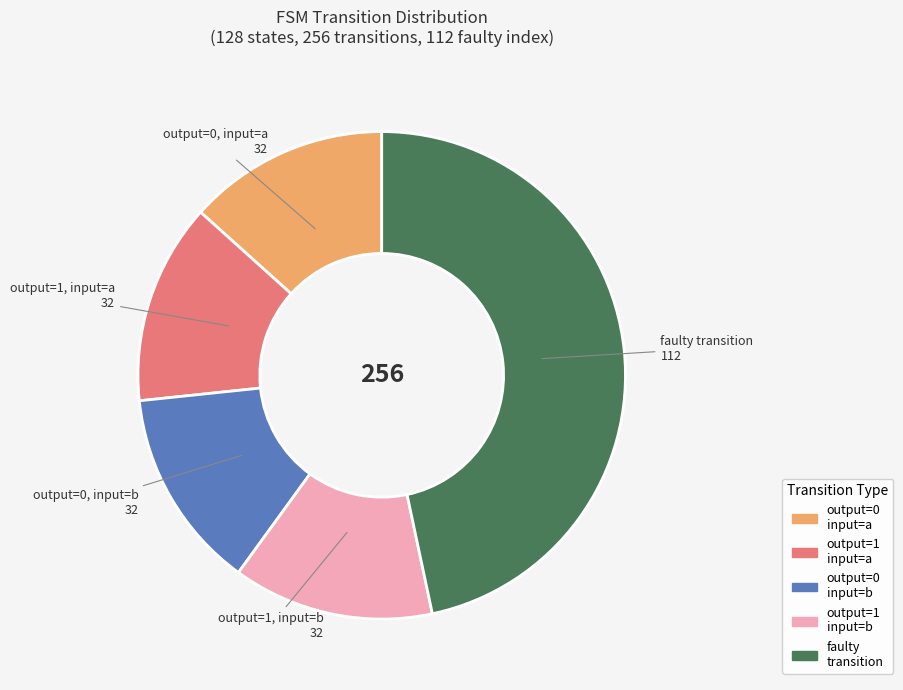

Is there any slice that represents more than half of the pie?

No